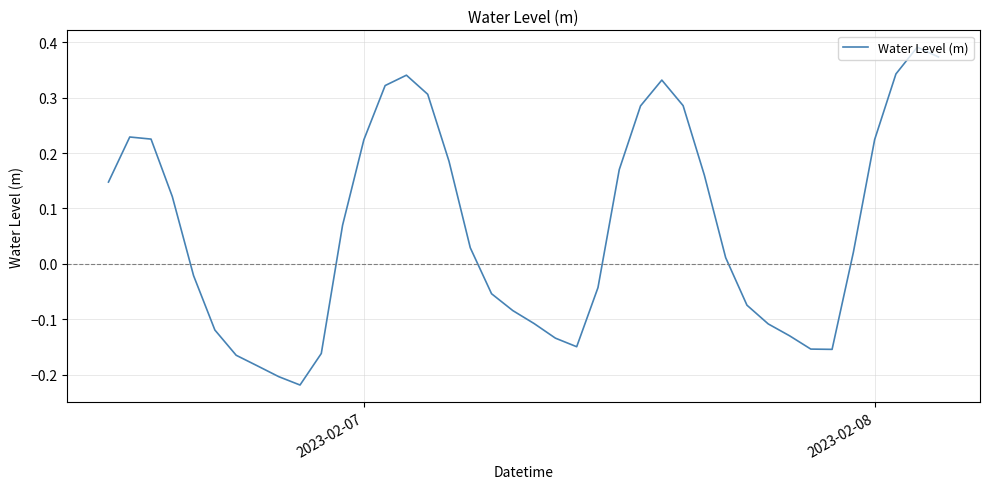

What is the difference between the maximum and minimum values?

0.6